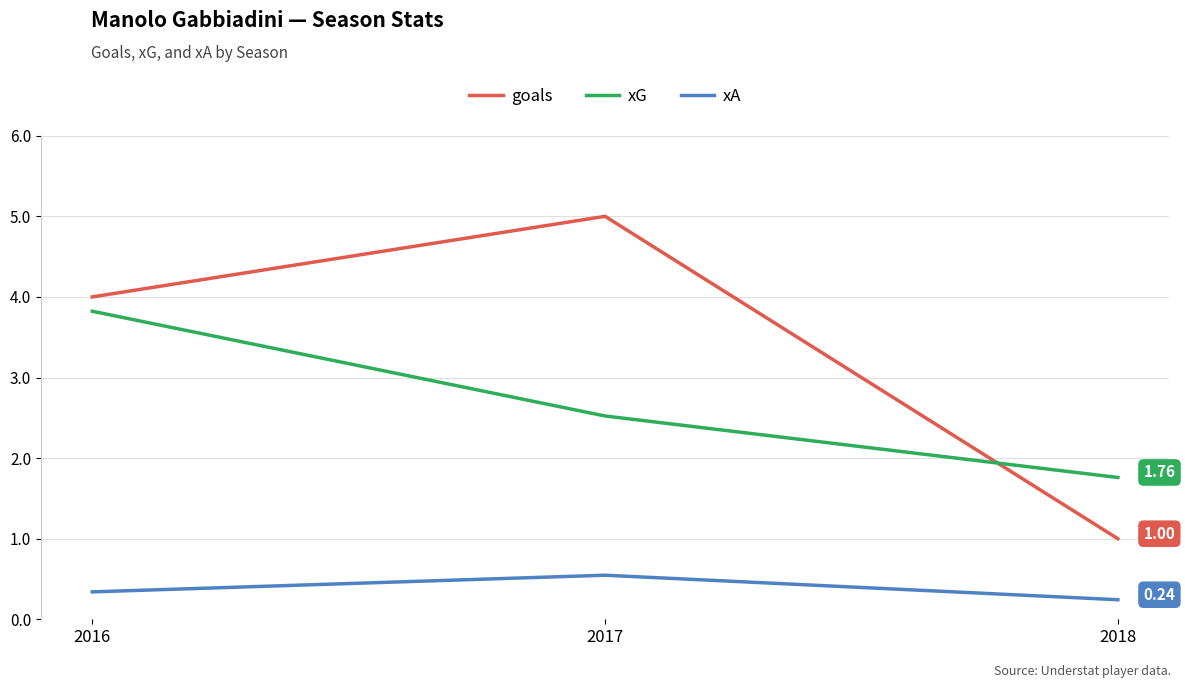

At which label does xG reach its peak?

2016